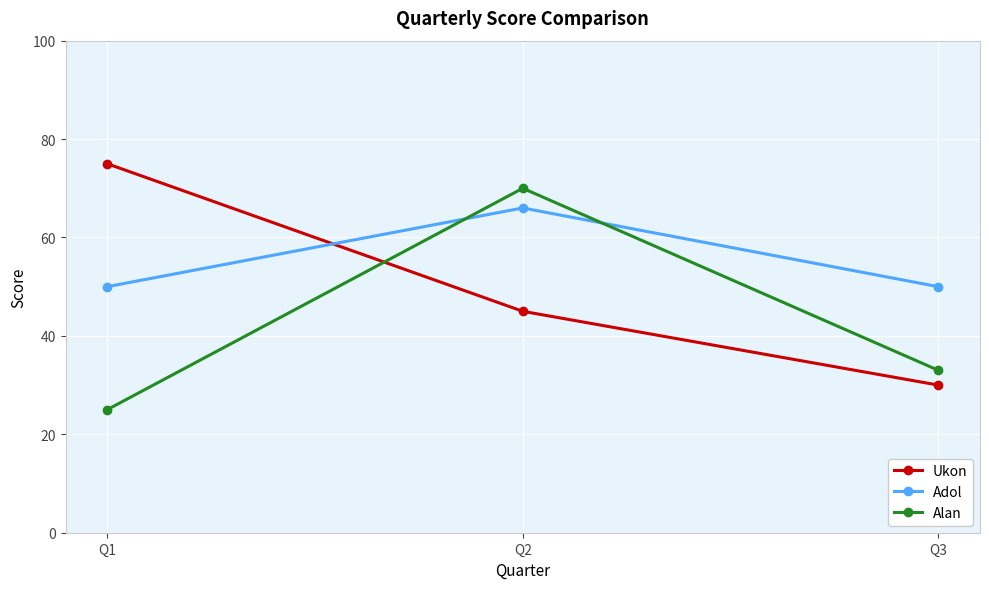

What is the spread (max minus min) of values at Q3?

20